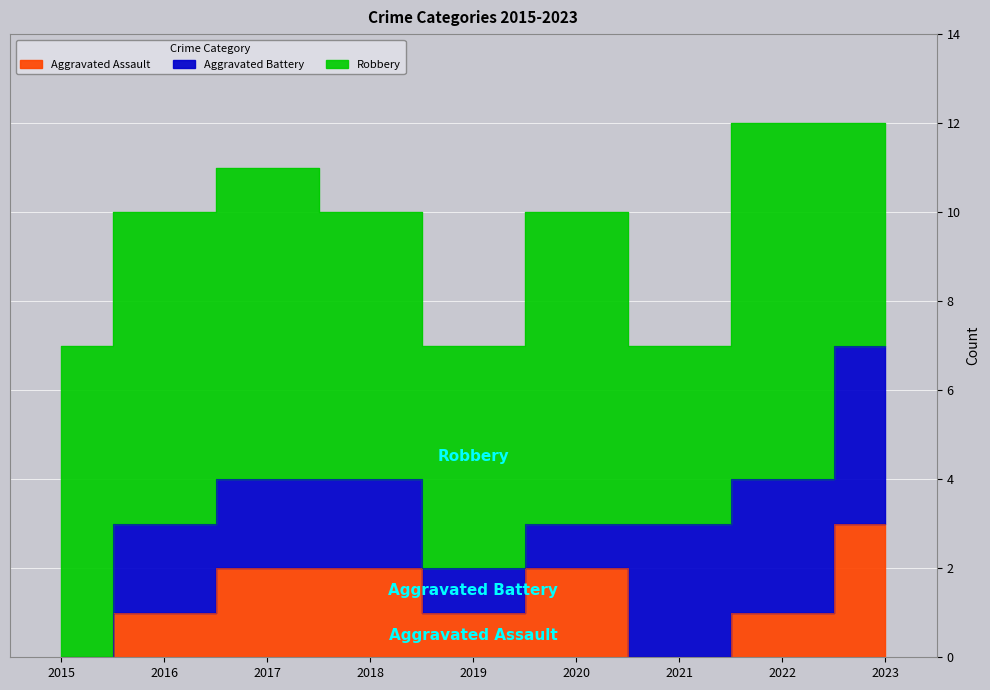

List the labels in order of Aggravated Battery value, largest first.

2023, 2021, 2022, 2016, 2017, 2018, 2019, 2020, 2015